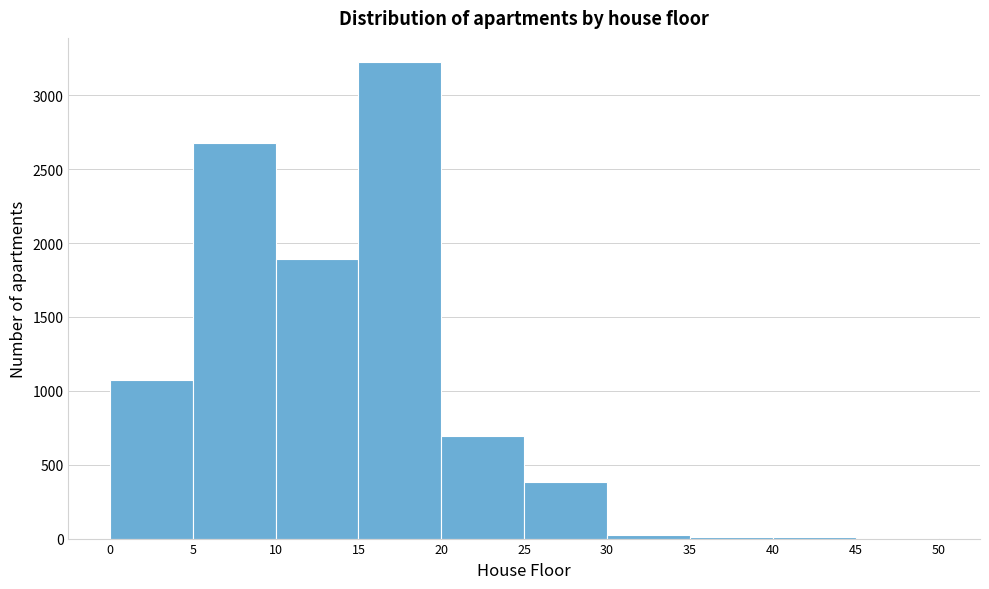

Which range on the x-axis has the tallest bar?

15 to 20